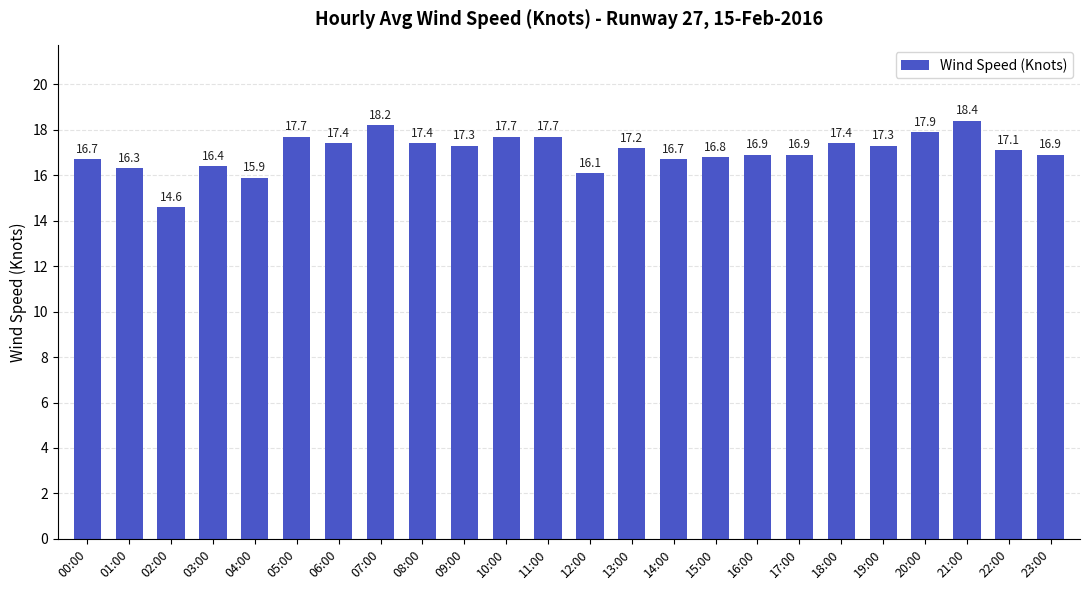

What value does the data have at 00:00?

16.7